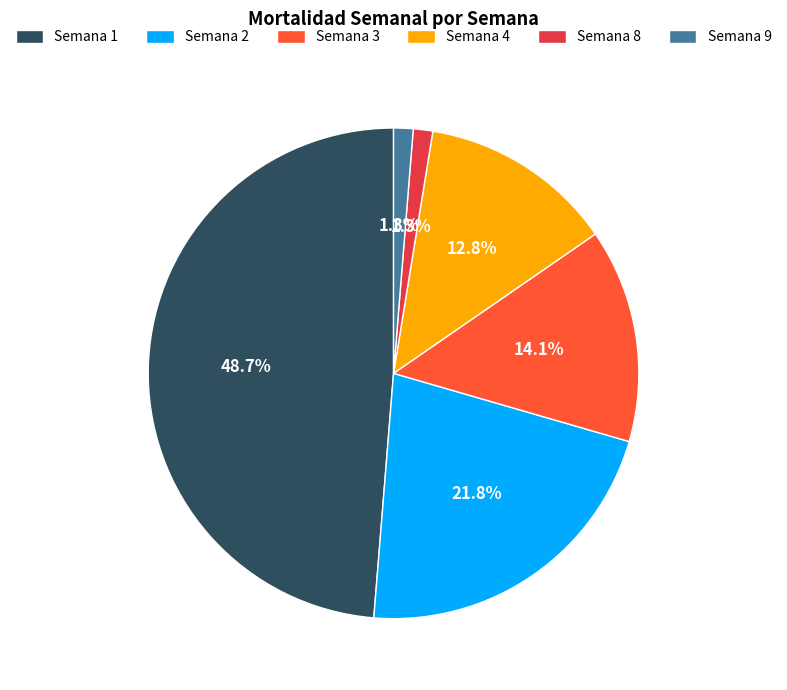

Count the number of slices in the pie.

6